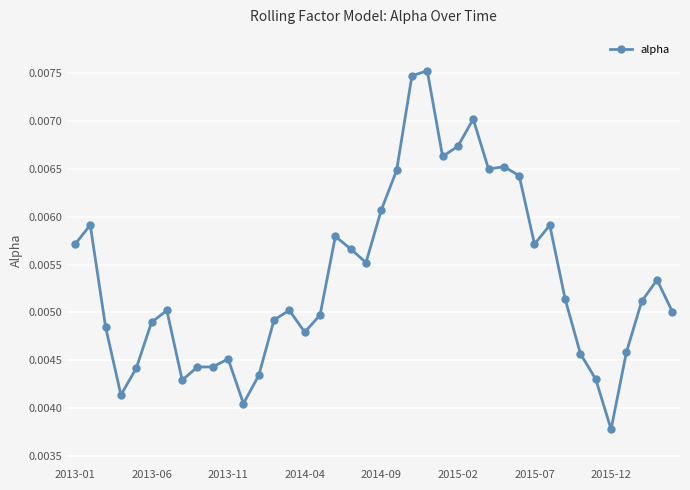

True or false: there are more than 0 points higher than both neighbors.

True